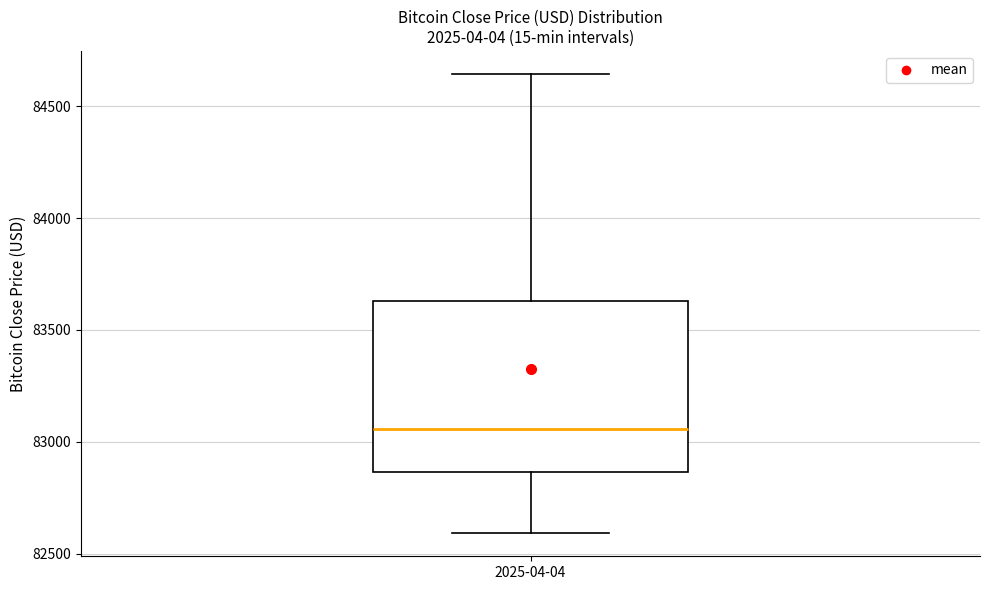

Transcribe this box plot: give where the median line is, the range the box spans, and where the two whiskers end, as read against the y-axis. The values are not printed on the chart, so give them approximately, as read against the axis.

median 83050, box 82850 to 83650, whiskers 82600 to 84650